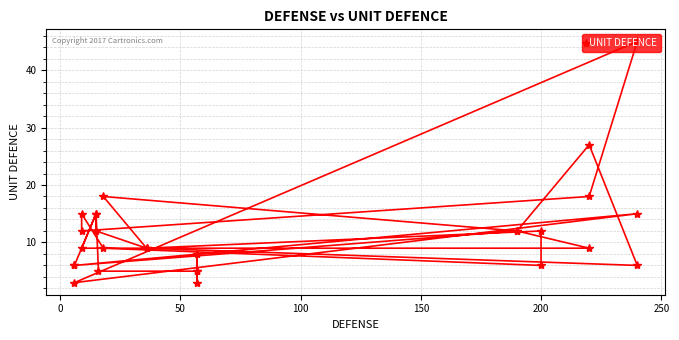

Is it true that the value at 100 is 9?

True